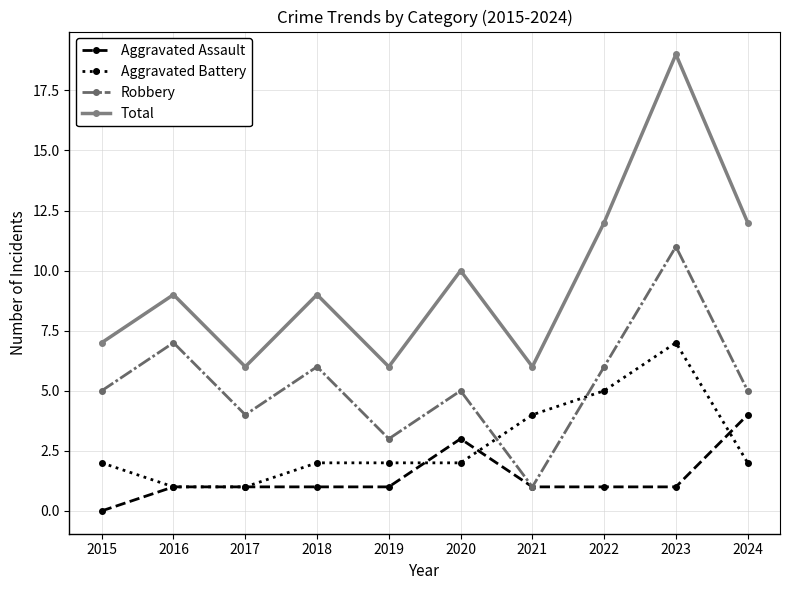

In Total, how many points are higher than both neighbors (excluding endpoints)?

4